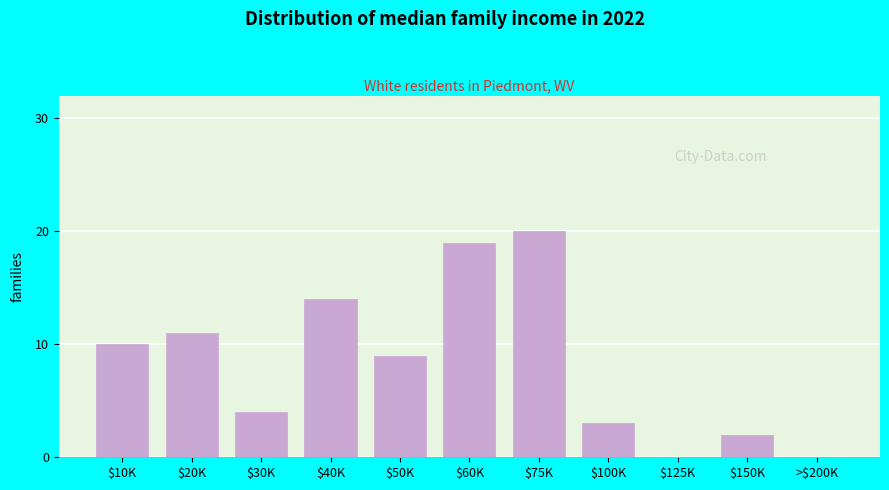

Is it true that the value at >$200K is -13?

False